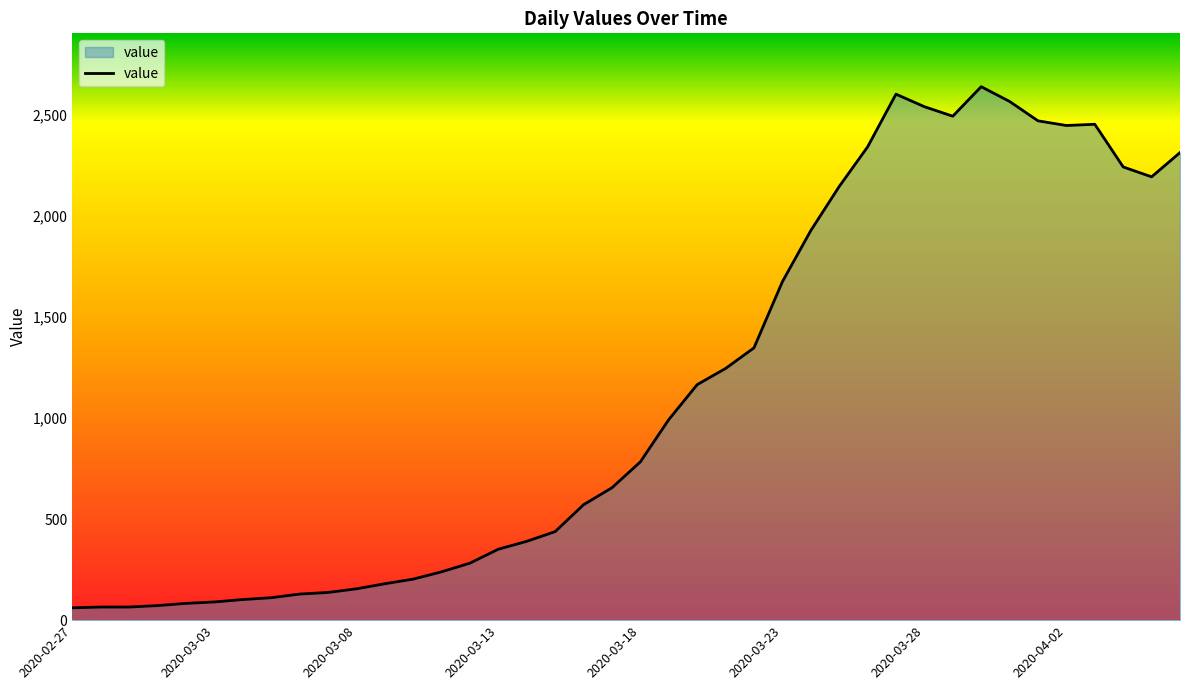

Rank the categories by value from lowest to highest.

2020-02-27, 2020-02-28, 2020-02-29, 2020-03-01, 2020-03-02, 2020-03-03, 2020-03-04, 2020-03-05, 2020-03-06, 2020-03-07, 2020-03-08, 2020-03-09, 2020-03-10, 2020-03-11, 2020-03-12, 2020-03-13, 2020-03-14, 2020-03-15, 2020-03-16, 2020-03-17, 2020-03-18, 2020-03-19, 2020-03-20, 2020-03-21, 2020-03-22, 2020-03-23, 2020-03-24, 2020-03-25, 2020-04-05, 2020-04-04, 2020-04-06, 2020-03-26, 2020-04-02, 2020-04-03, 2020-04-01, 2020-03-29, 2020-03-28, 2020-03-31, 2020-03-27, 2020-03-30